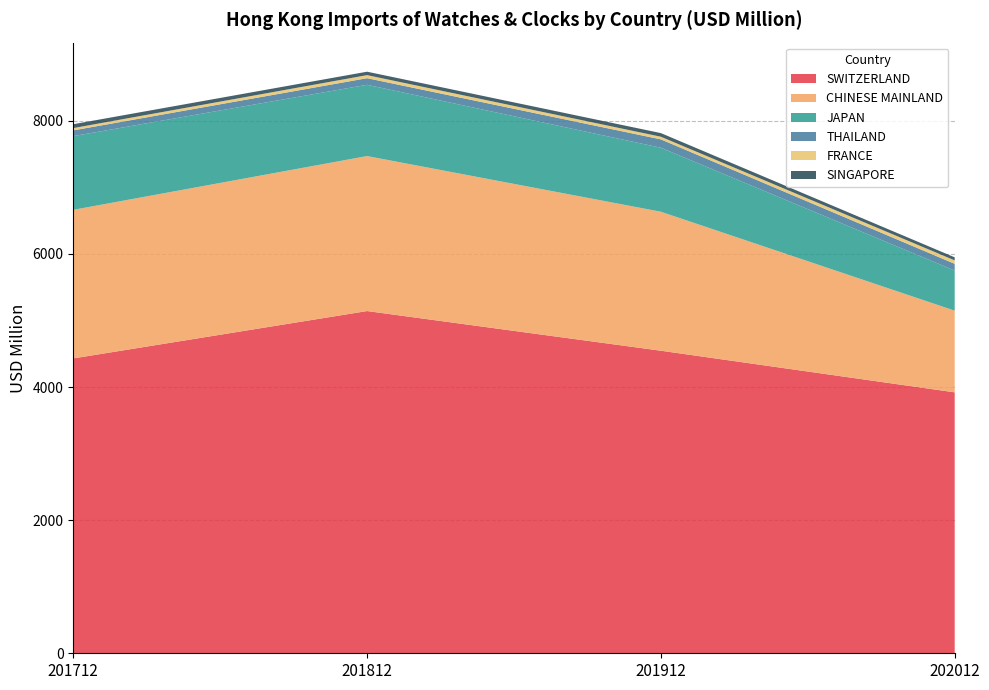

Reading left to right, transcribe all the data shown in this chart.

SWITZERLAND: 4430.7	5142.3	4546.3	3920.8
CHINESE MAINLAND: 2232.7	2328.9	2088.3	1227.4
JAPAN: 1107.3	1071.0	961.6	602.9
THAILAND: 86.5	99.3	125.8	100.7
FRANCE: 34.4	45.9	39.8	51.8
SINGAPORE: 58.3	51.5	54.5	46.1